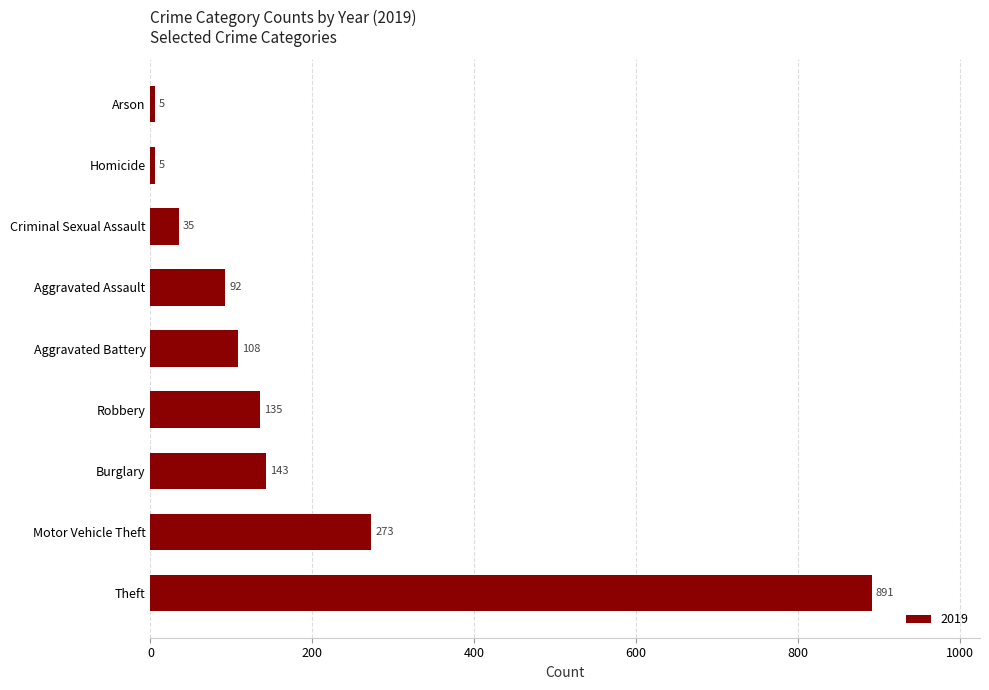

True or false: the data shows 74 at Aggravated Battery.

False